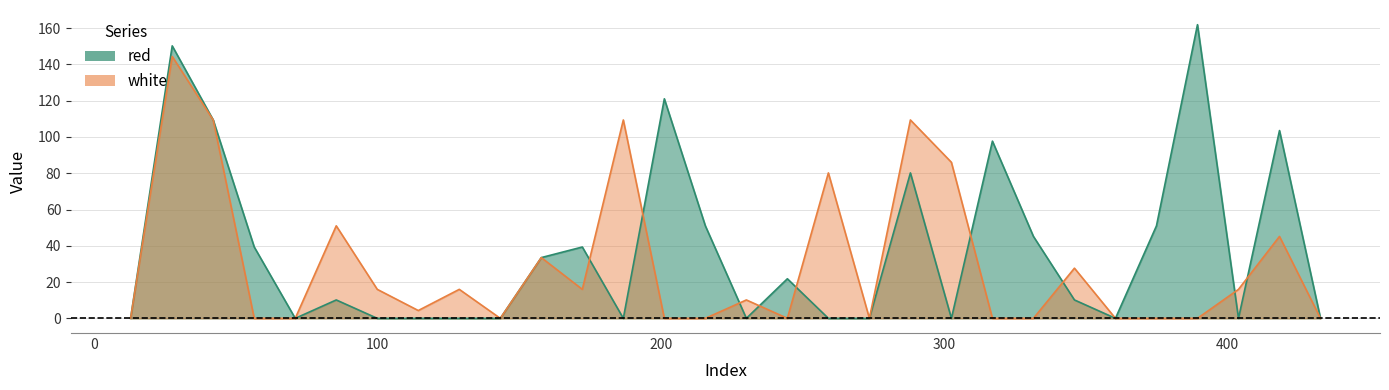

List the series in order of their peak value, lowest first.

white, red